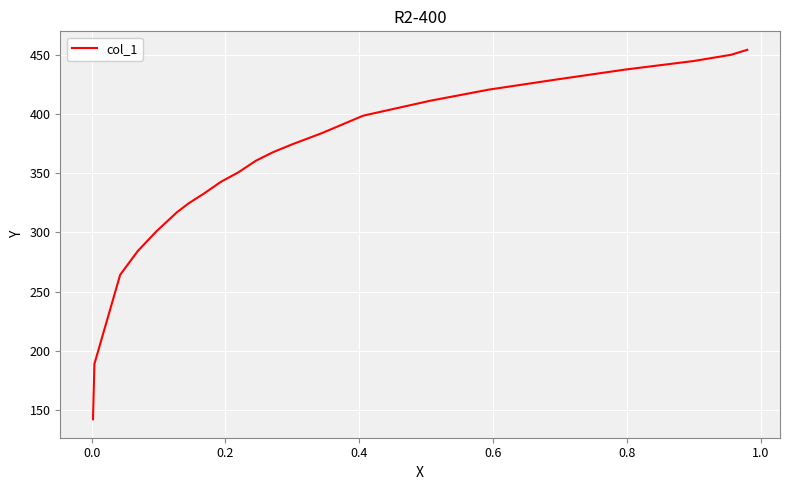

How many lines are shown in the chart?

1